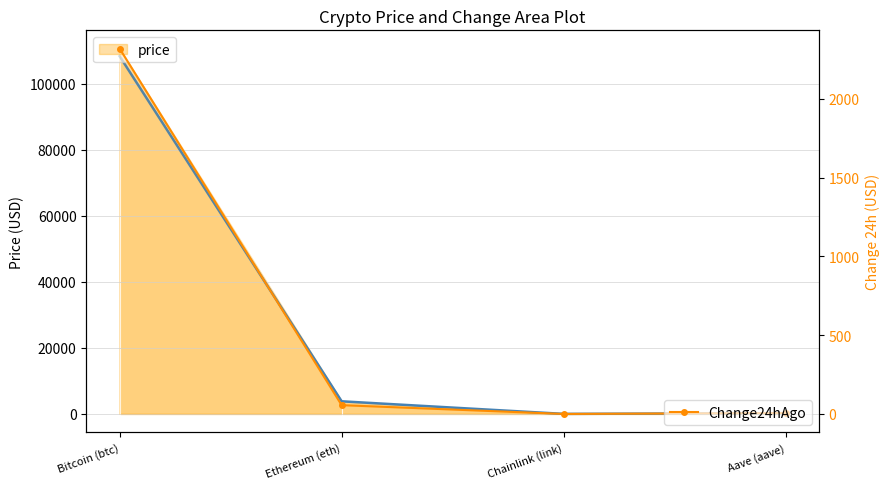

What is the difference between the price24hAgo values at Aave (aave) and Bitcoin (btc)?

108066.6